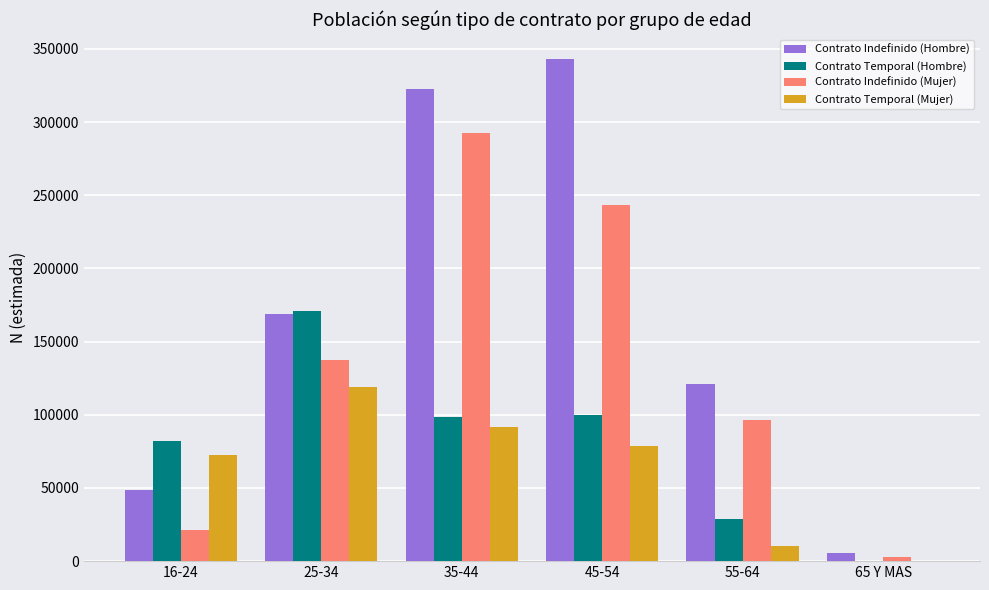

True or false: Contrato Indefinido (Mujer) has a value of 137104 at 25-34.

True